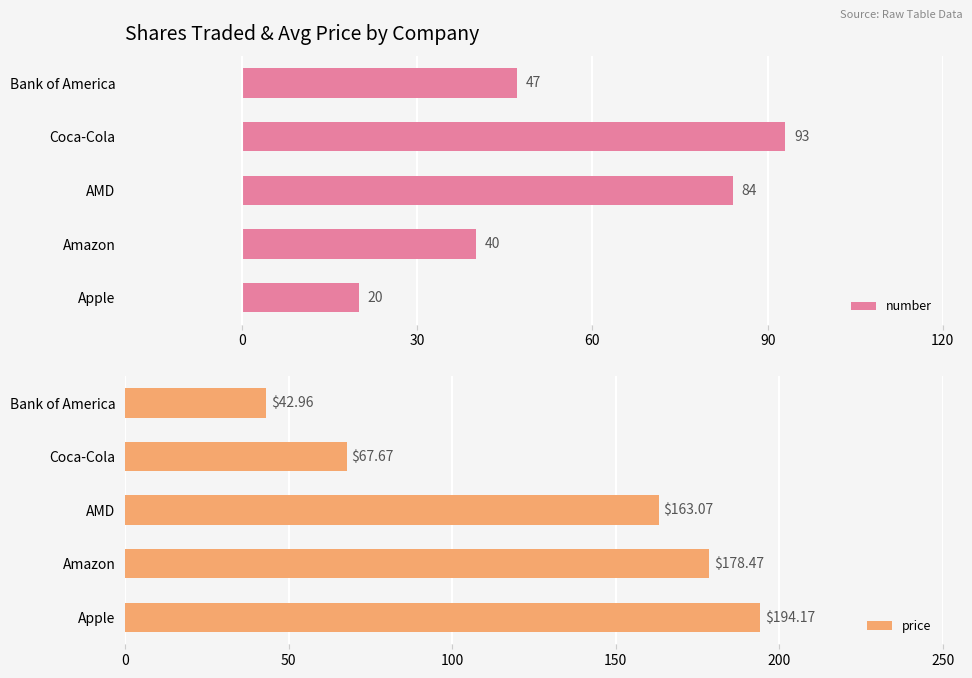

What is the minimum value for number?

20